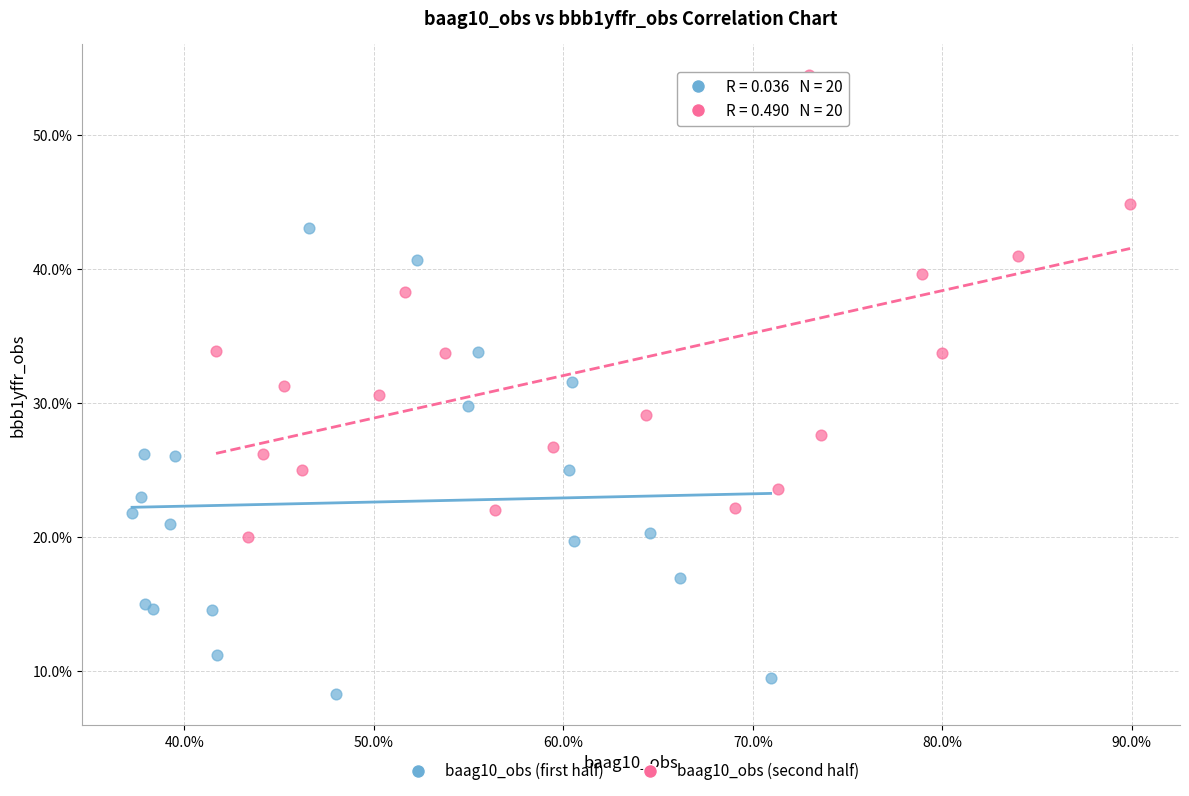

What are all the series names shown in the legend?

baag10_obs (first half), baag10_obs (second half)